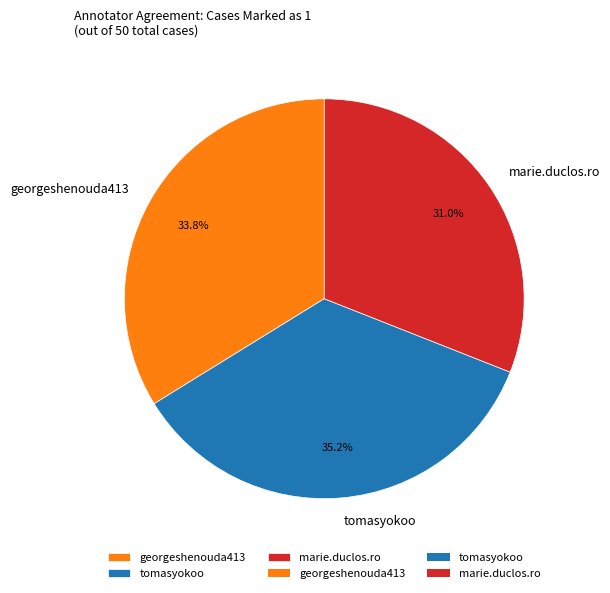

What is the total percentage of tomasyokoo and marie.duclos.ro?

66.2%